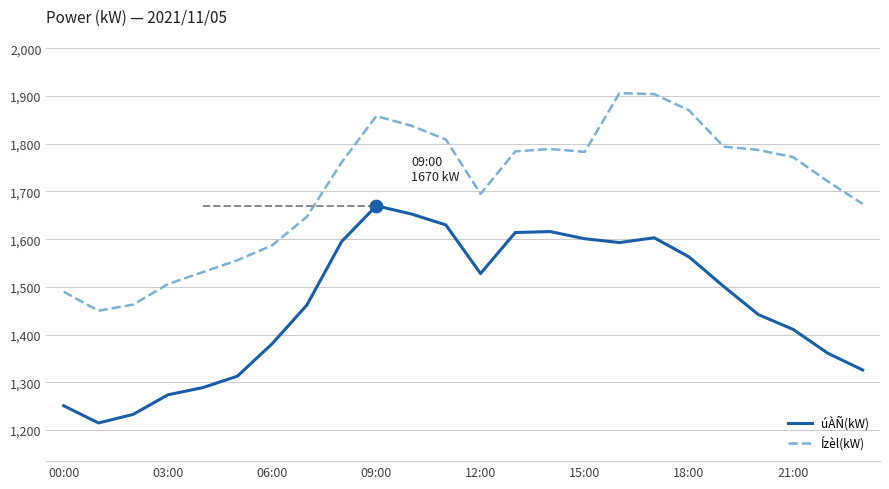

What is the minimum value for Ízèl(kW)?

1450